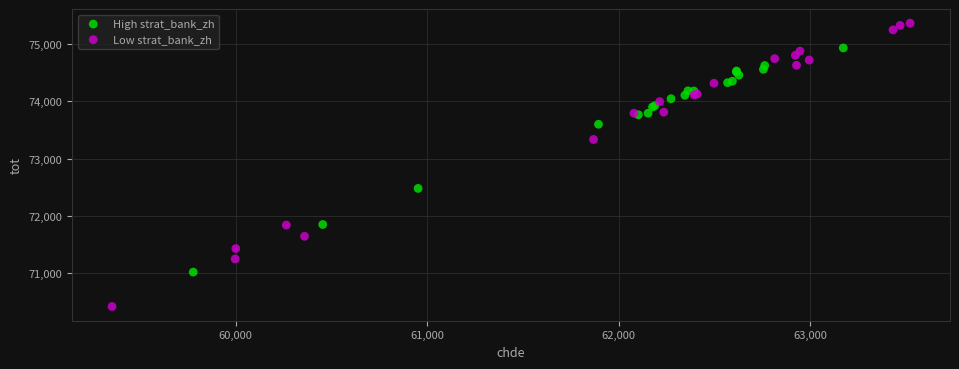

Which series reaches the minimum Y coordinate?

Low strat_bank_zh